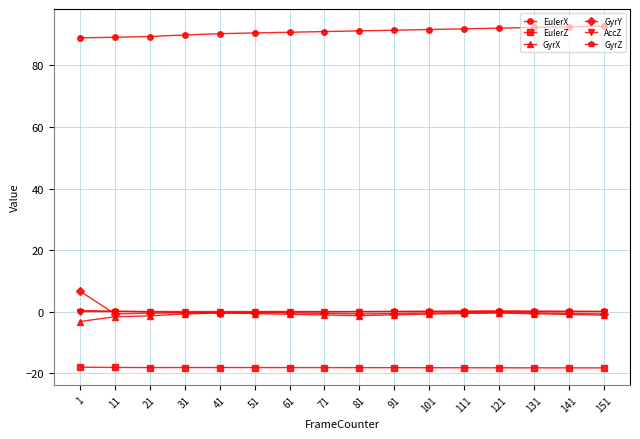

Is it true that GyrX equals -1.1 at 151?

True